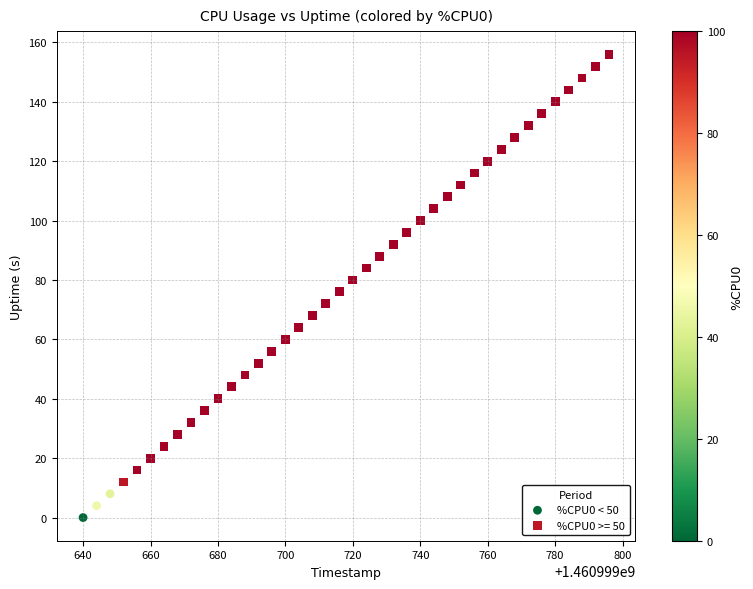

Which series contains the highest Y value?

%CPU0 >= 50